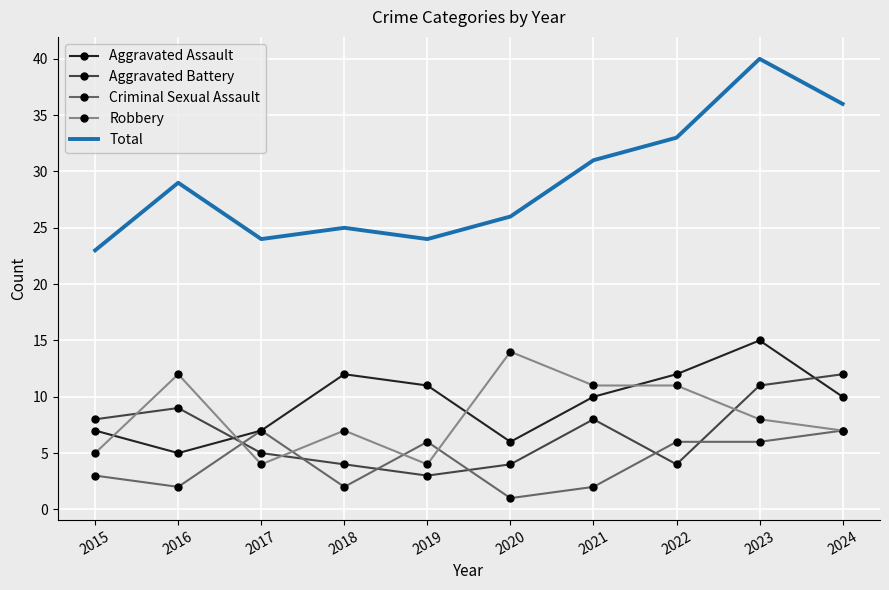

Between which two adjacent categories do Criminal Sexual Assault and Aggravated Battery first intersect?

2016 and 2017